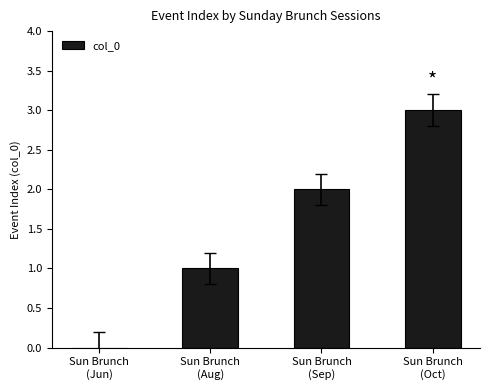

The value at Sun Brunch
(Jun) is 1. True or false?

False